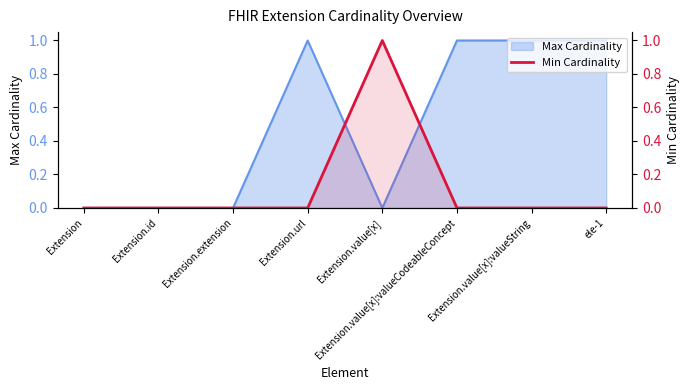

Between Extension and Extension.extension, which is larger?

Extension